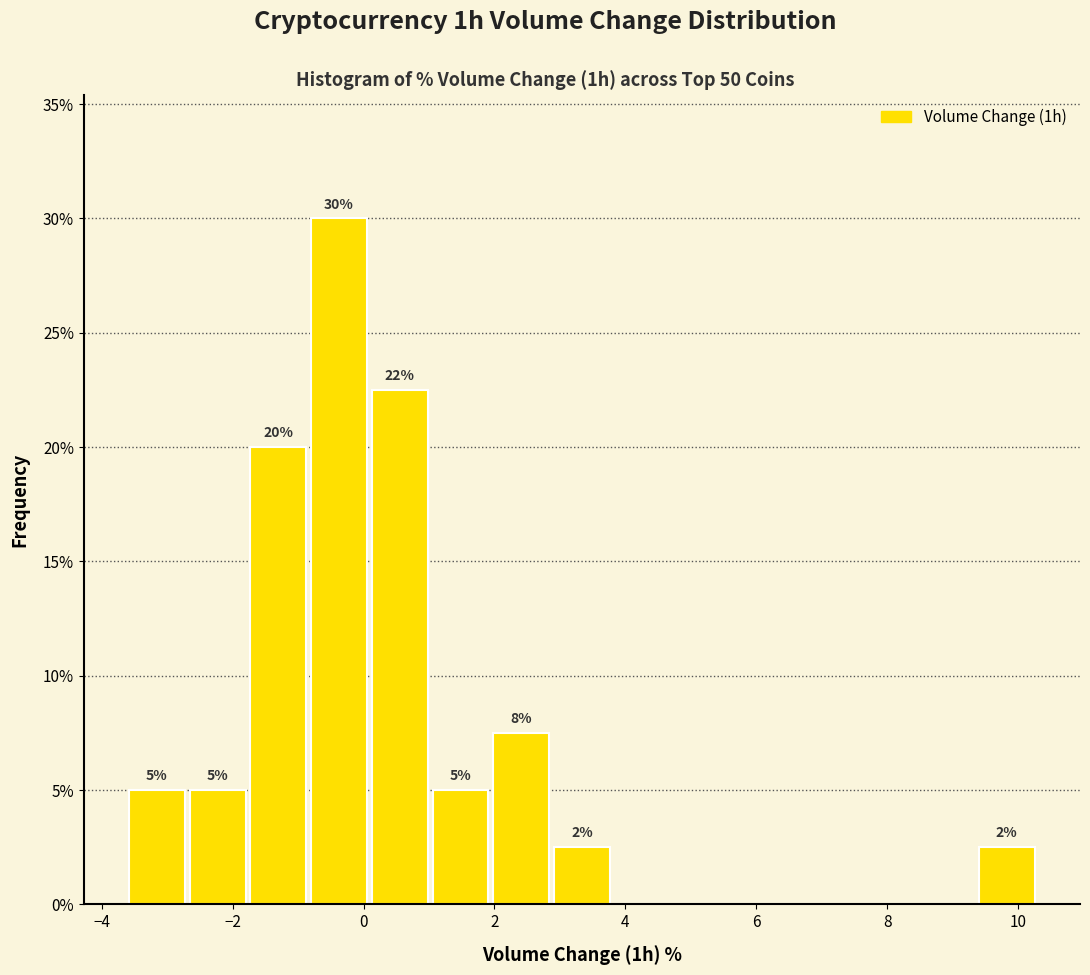

Over which range of the x-axis is the bar tallest?

-0.8 to 0.0